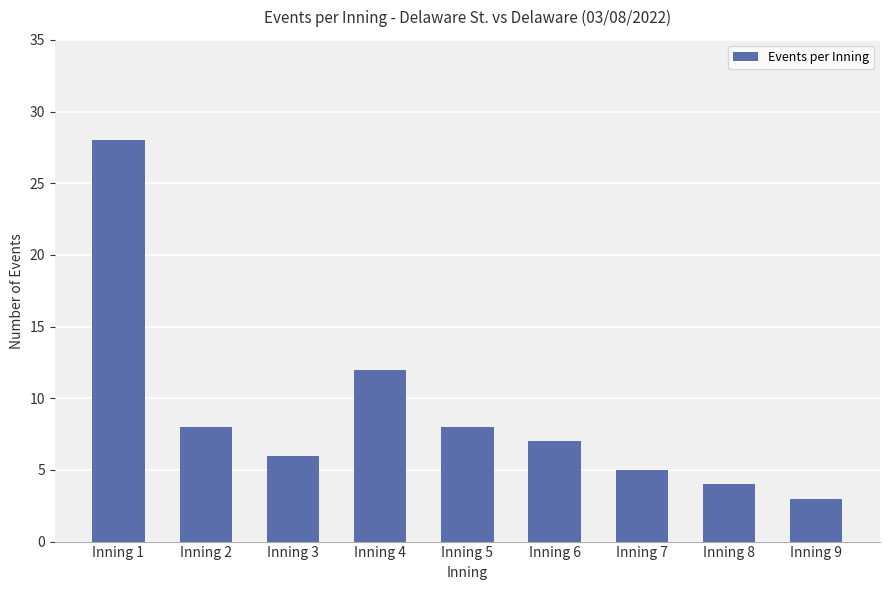

What is the ratio of the value at Inning 7 to the value at Inning 6?

0.7